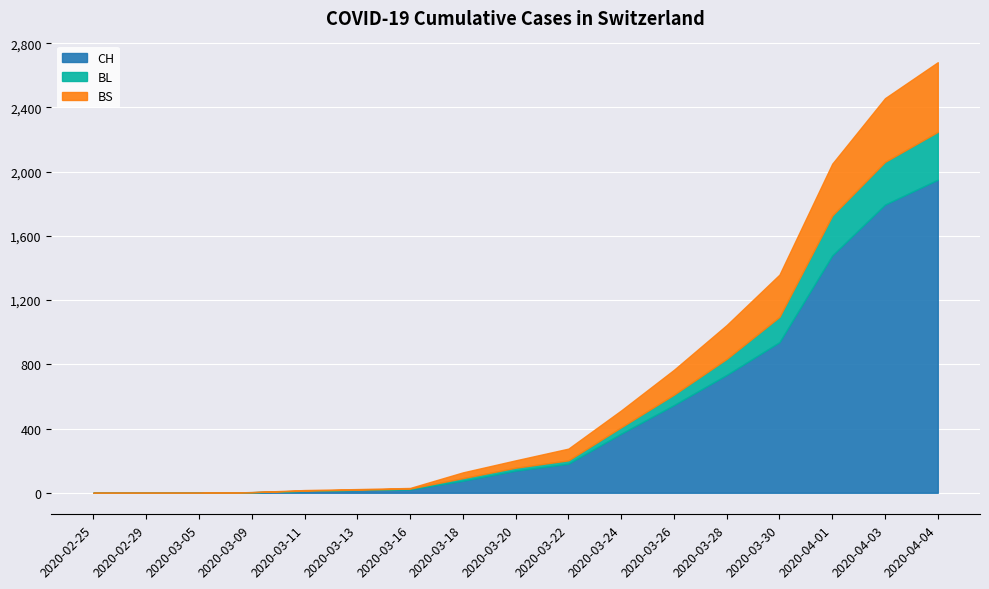

What is the difference between the maximum and second lowest values in the BL series?

298